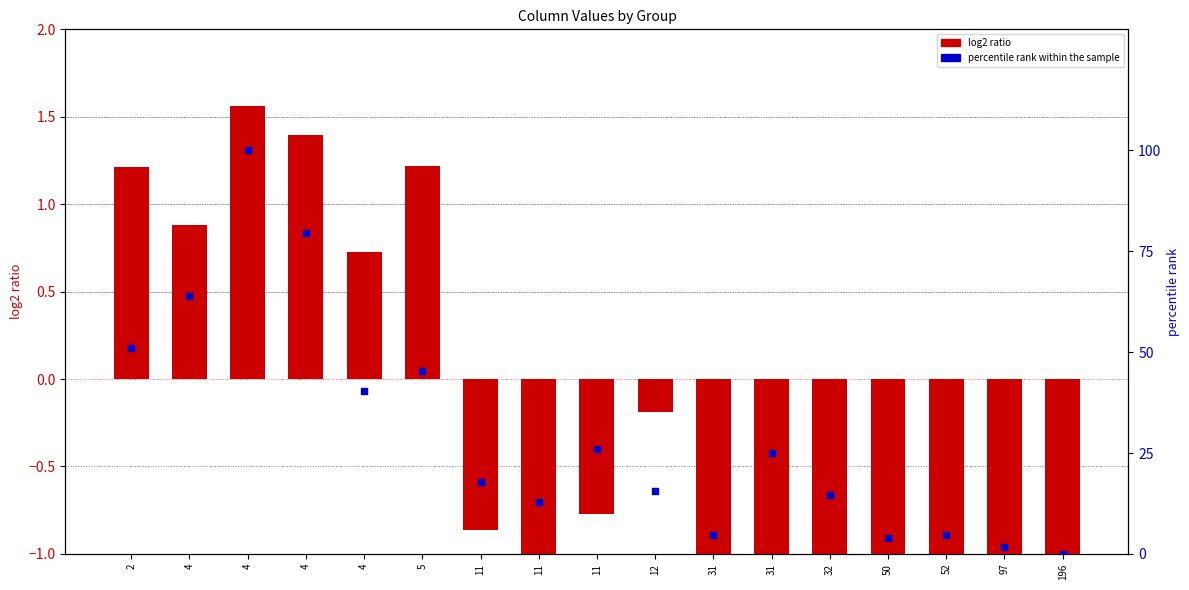

Which series has the largest total across all categories?

percentile rank within the sample